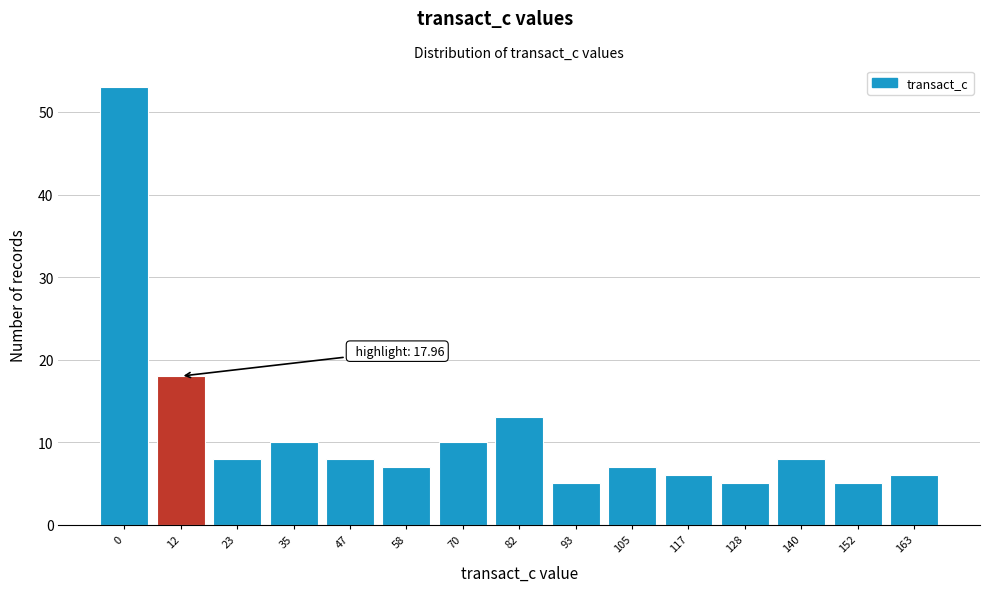

Reading left to right, list all the values displayed in this chart.

0=53	12=18	23=8	35=10	47=8	58=7	70=10	82=13	93=5	105=7	117=6	128=5	140=8	152=5	163=6